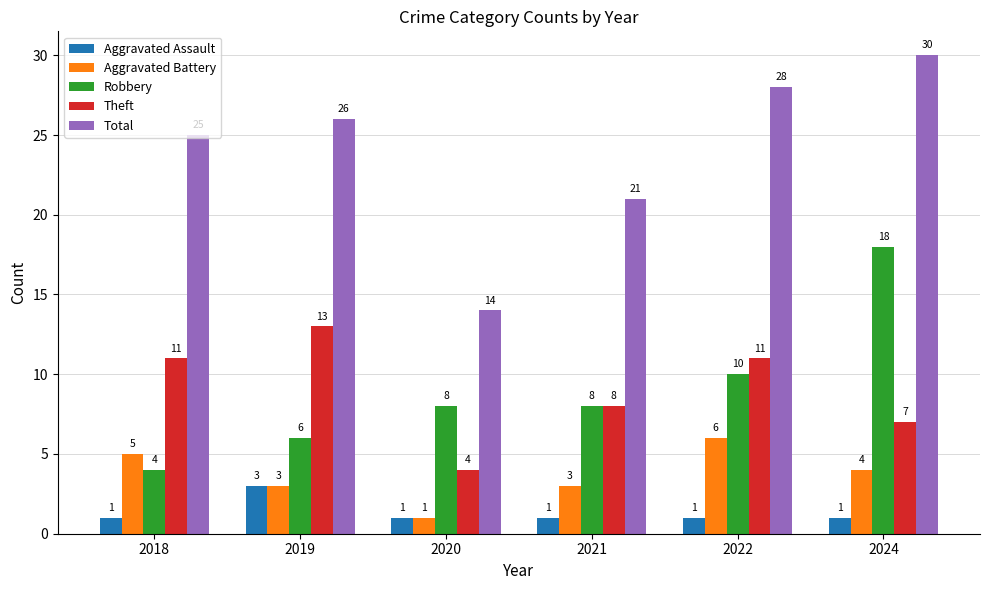

What is the sum of all Robbery values?

54